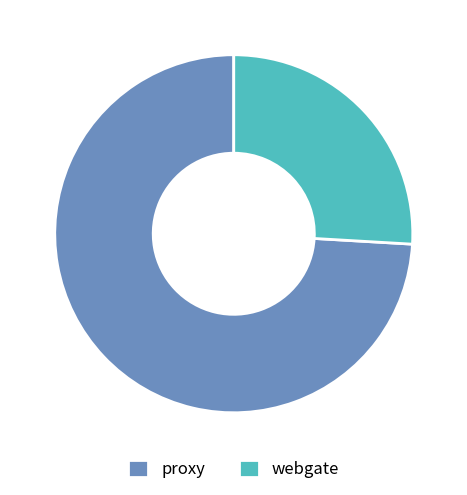

How many segments does this pie chart have?

2